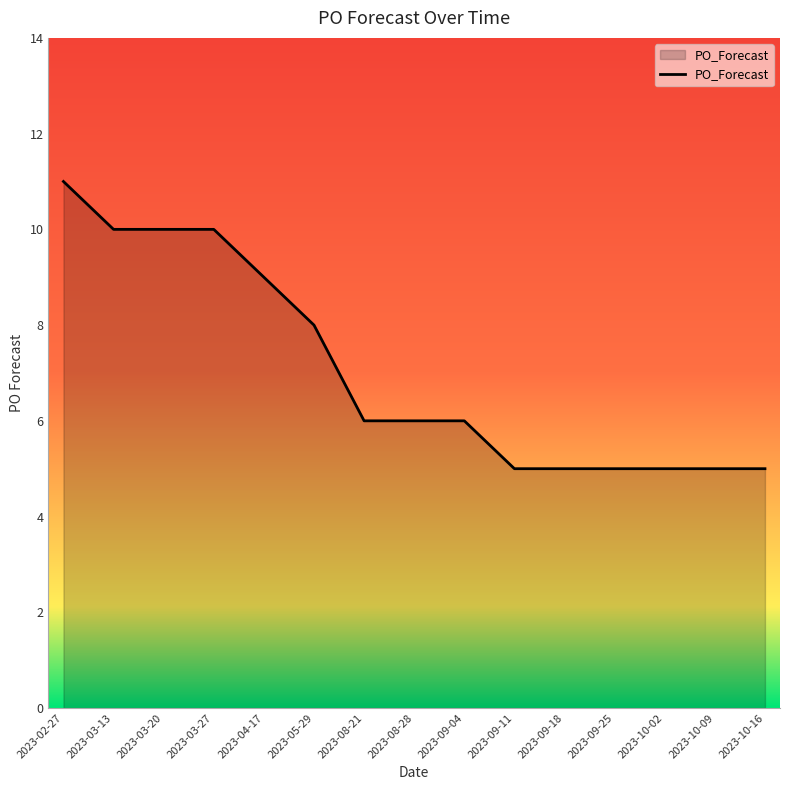

What is the average value?

7